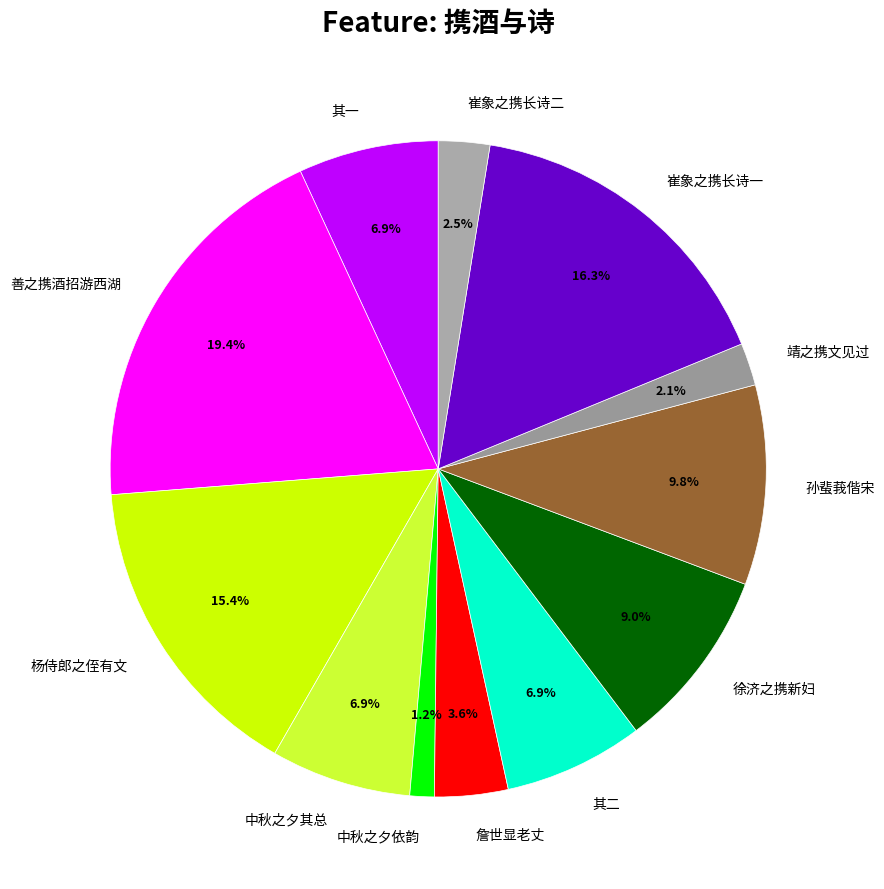

What is the largest slice in the pie chart?

善之携酒招游西湖